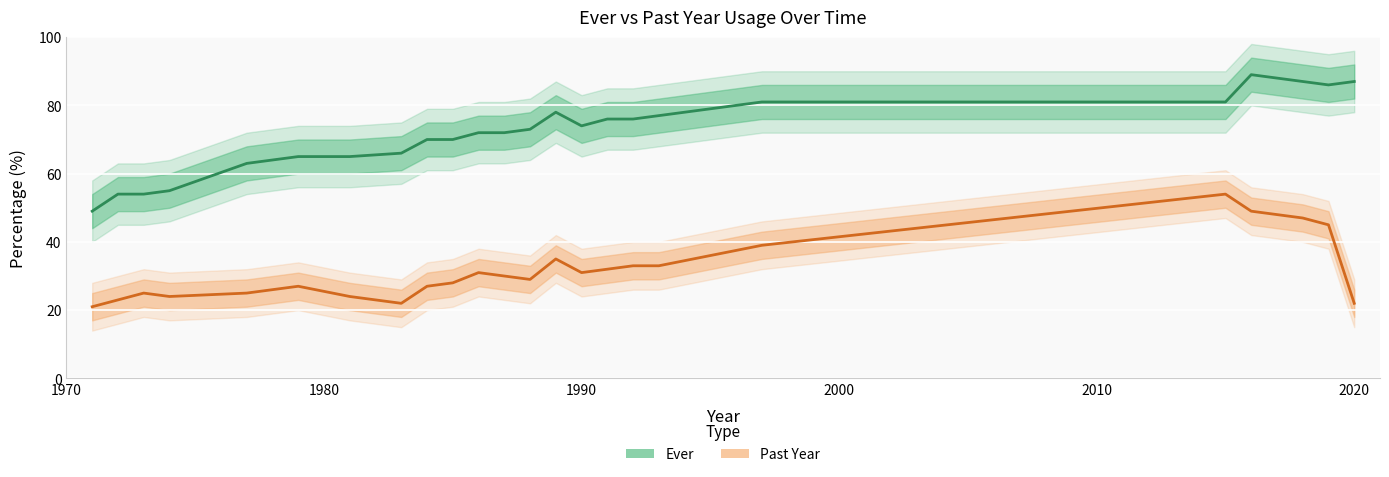

At how many categories does at least one series exceed 55?

21